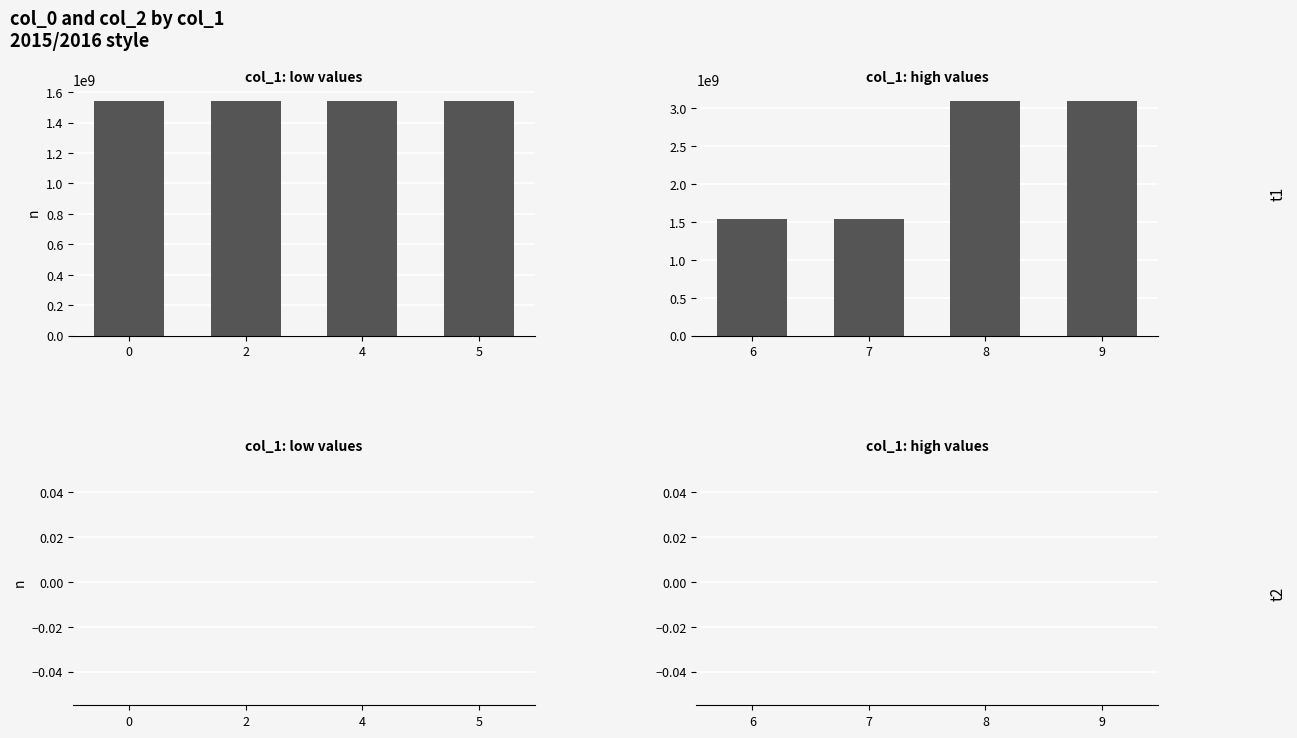

Which series has the largest total across all categories?

col_0